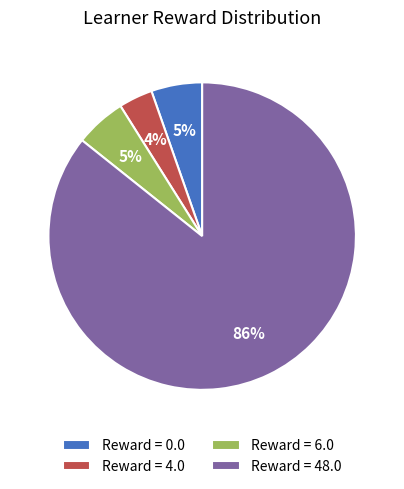

How many segments does this pie chart have?

4